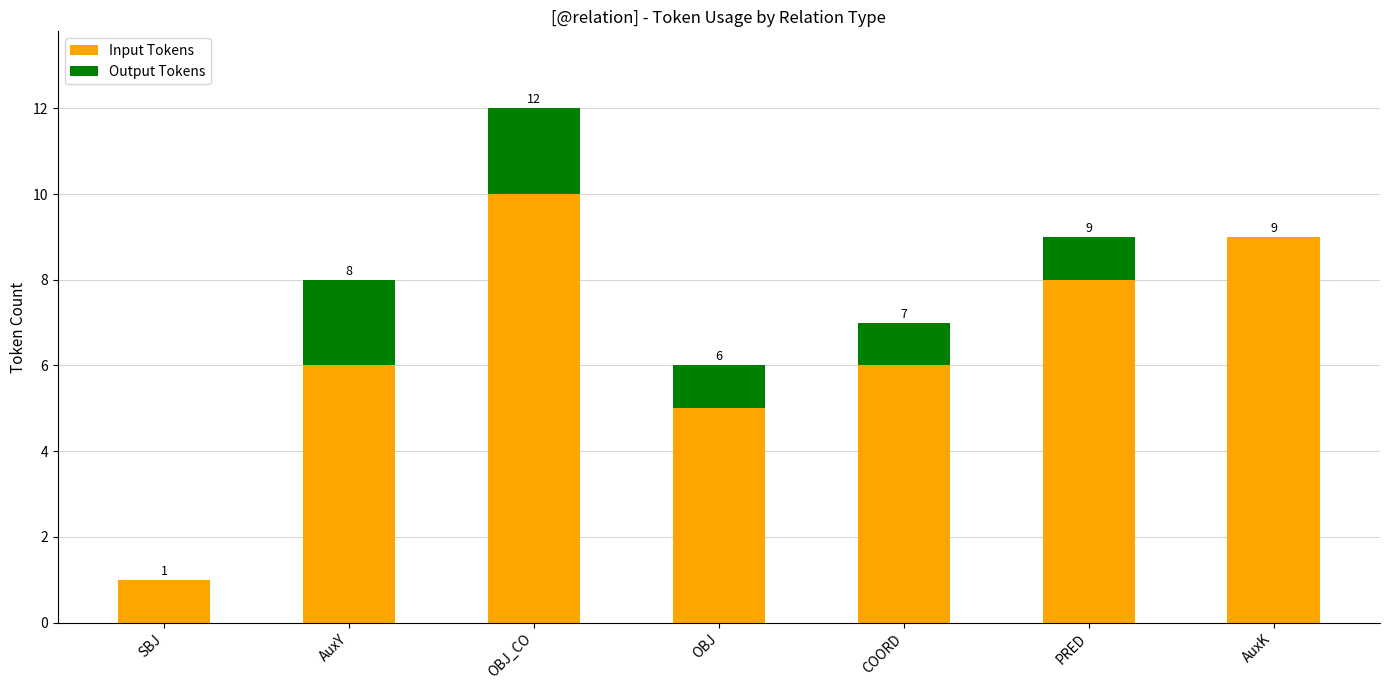

What is the sum of the Input Tokens values at AuxK and COORD?

15